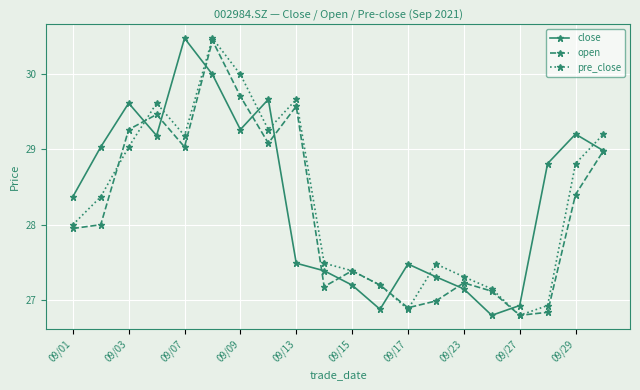

What is the average value of the open series?

28.2